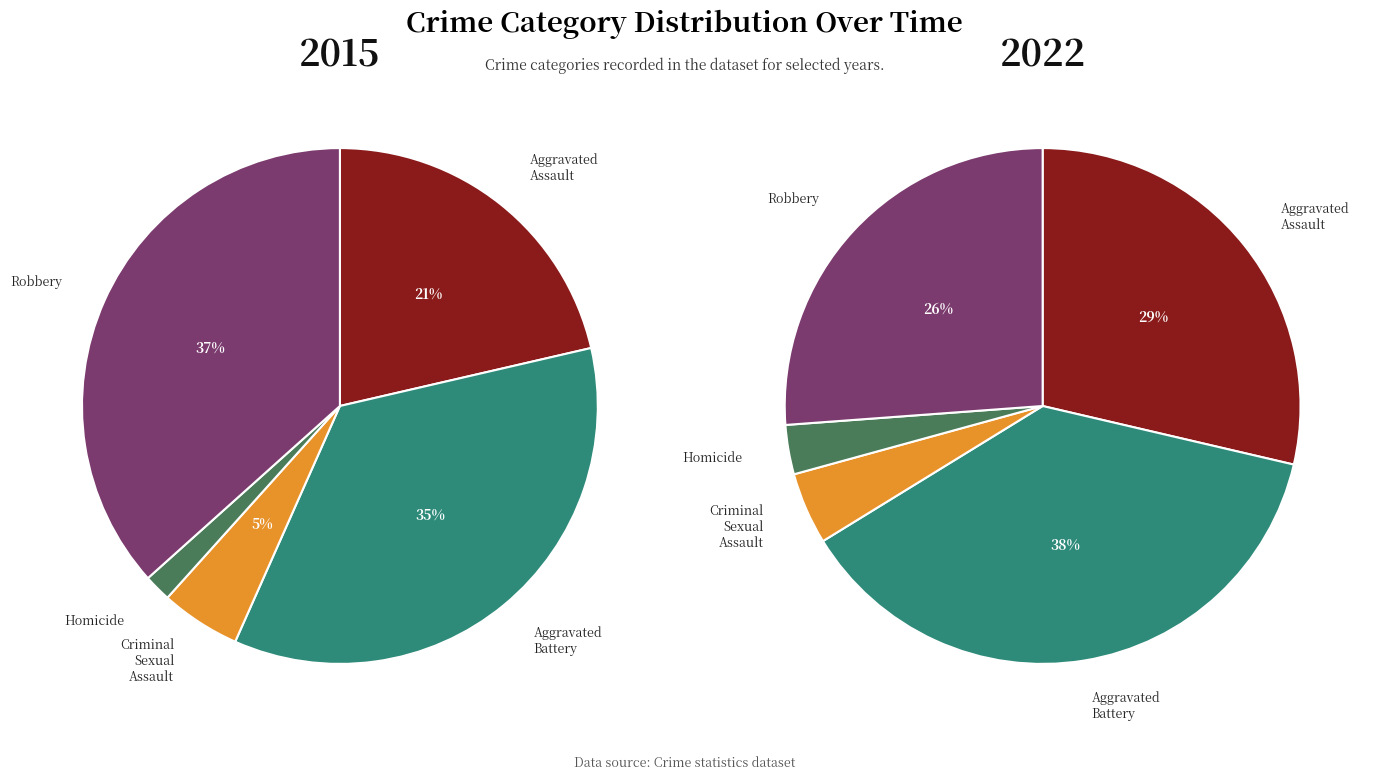

True or false: Aggravated Battery accounts for 38% of the total.

True